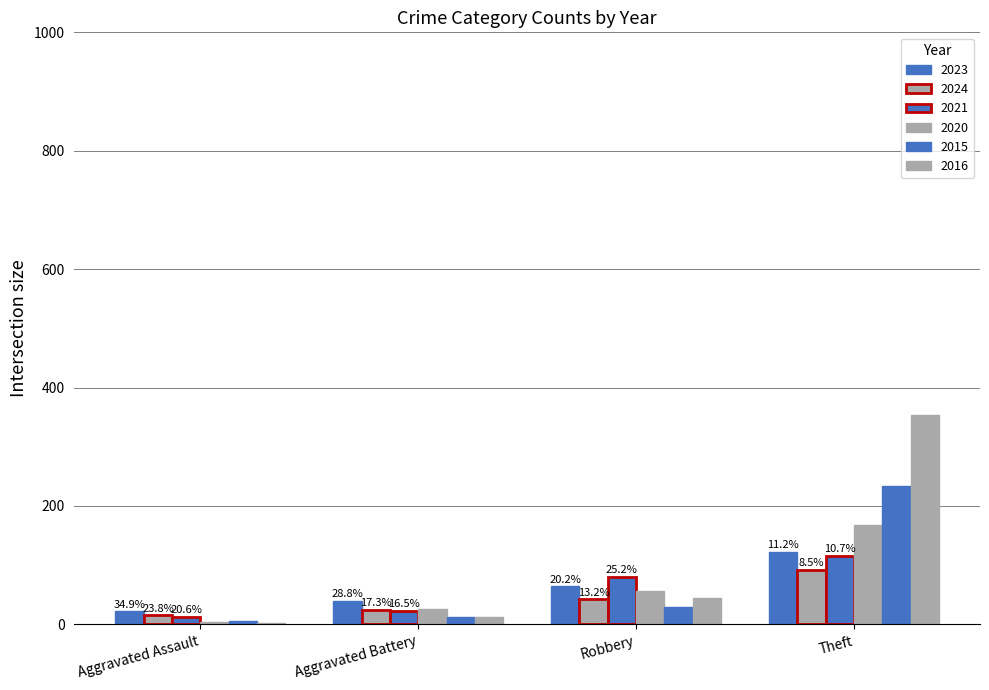

How many bars are there in each group?

6